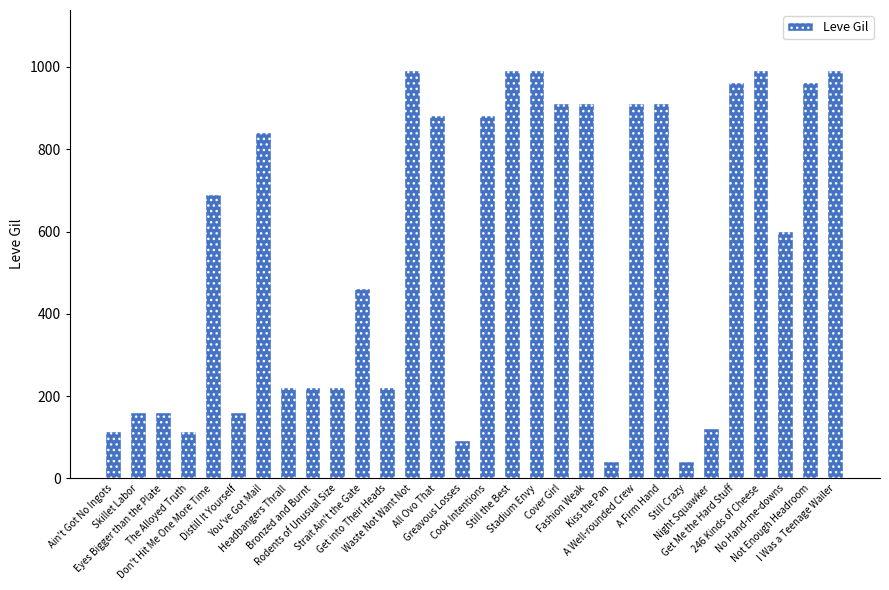

What is the minimum value shown in the chart?

40